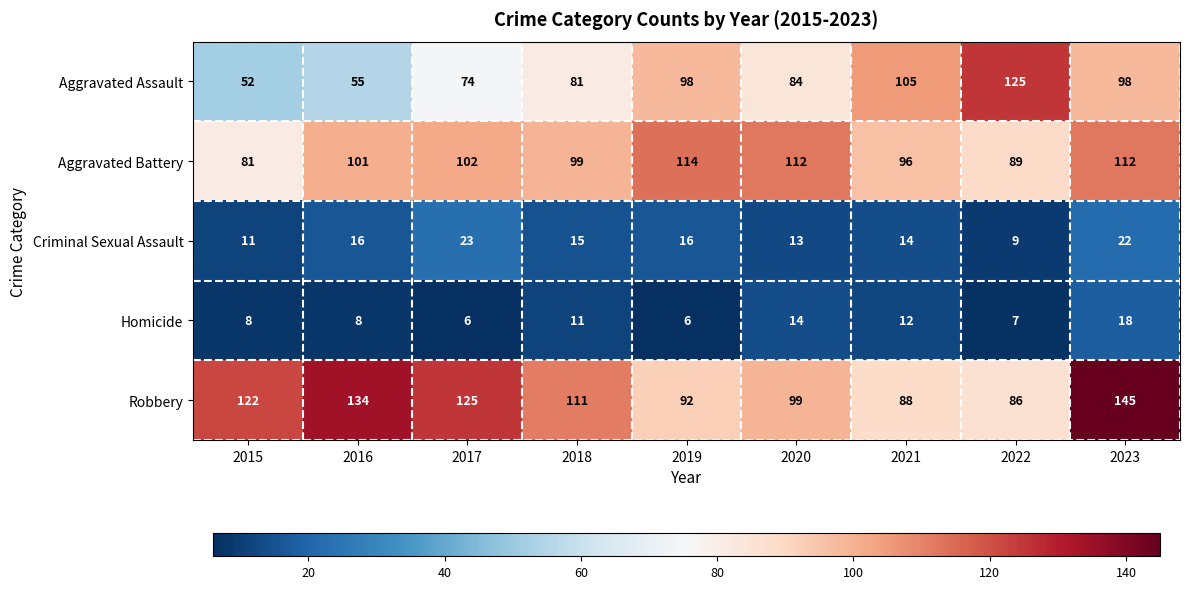

At which category does the chart reach its peak across all series?

2023